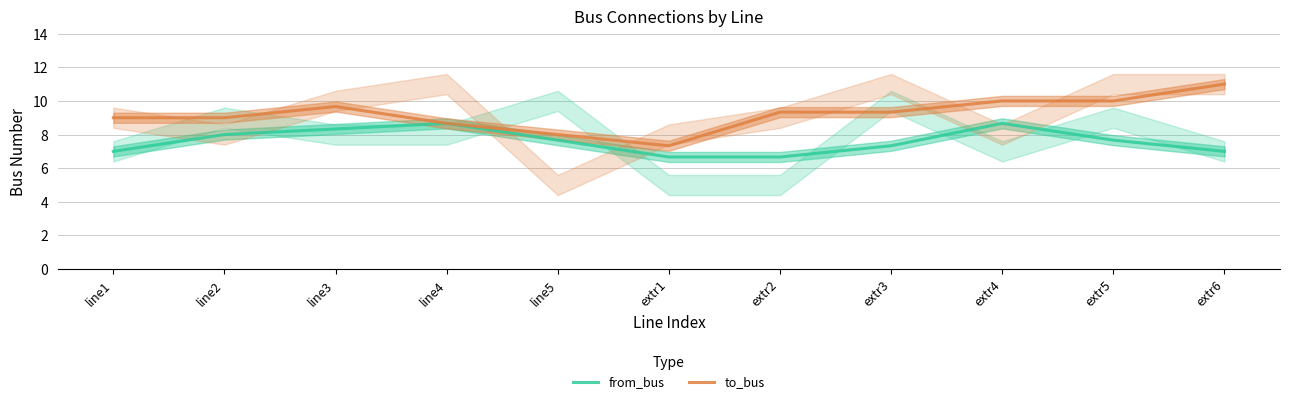

Which has a higher value, extr1 or line4?

line4